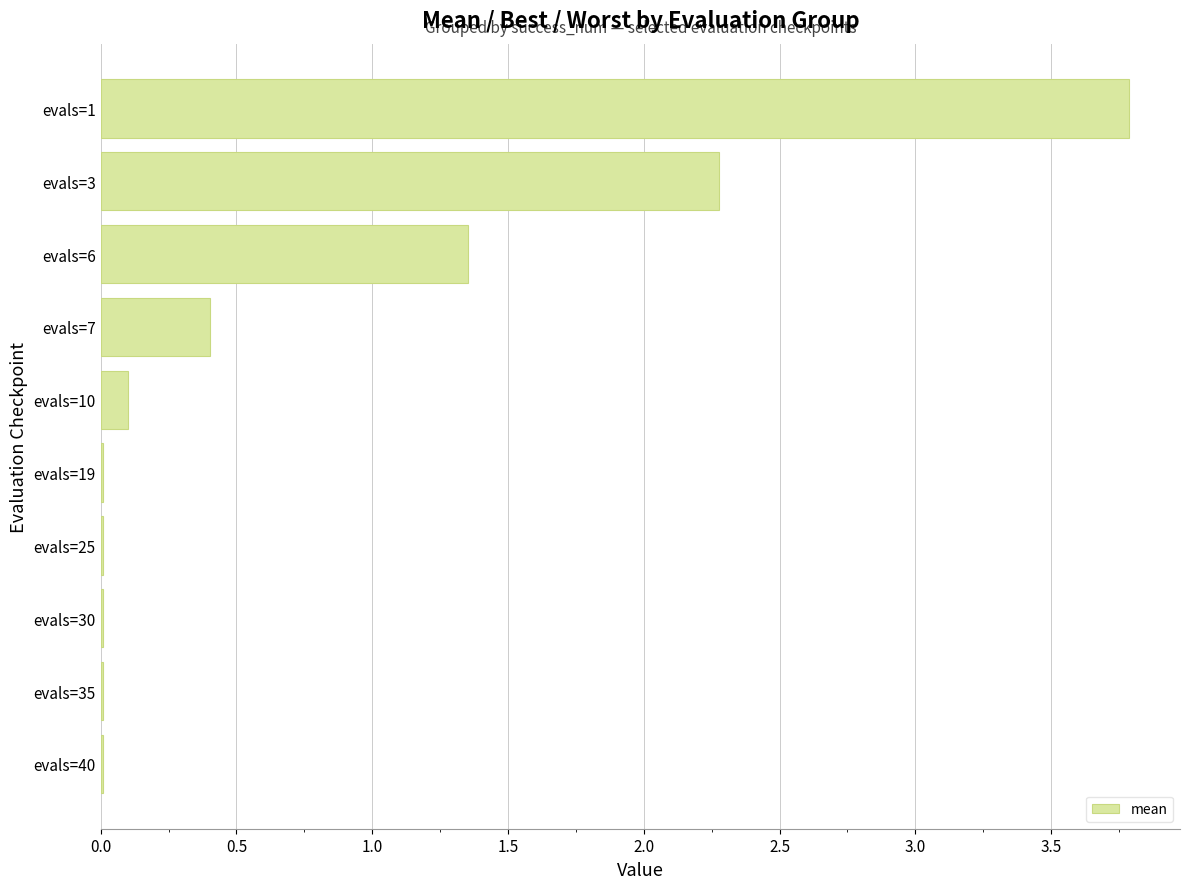

Which has a higher value, evals=10 or evals=7?

evals=7